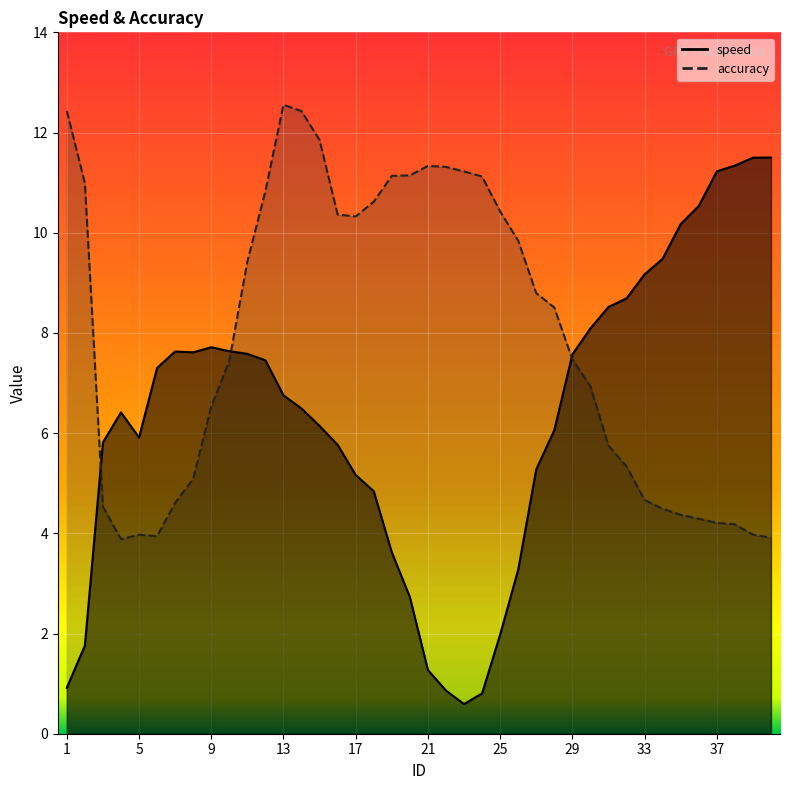

What is the spread (max minus min) of values at 13?

5.8